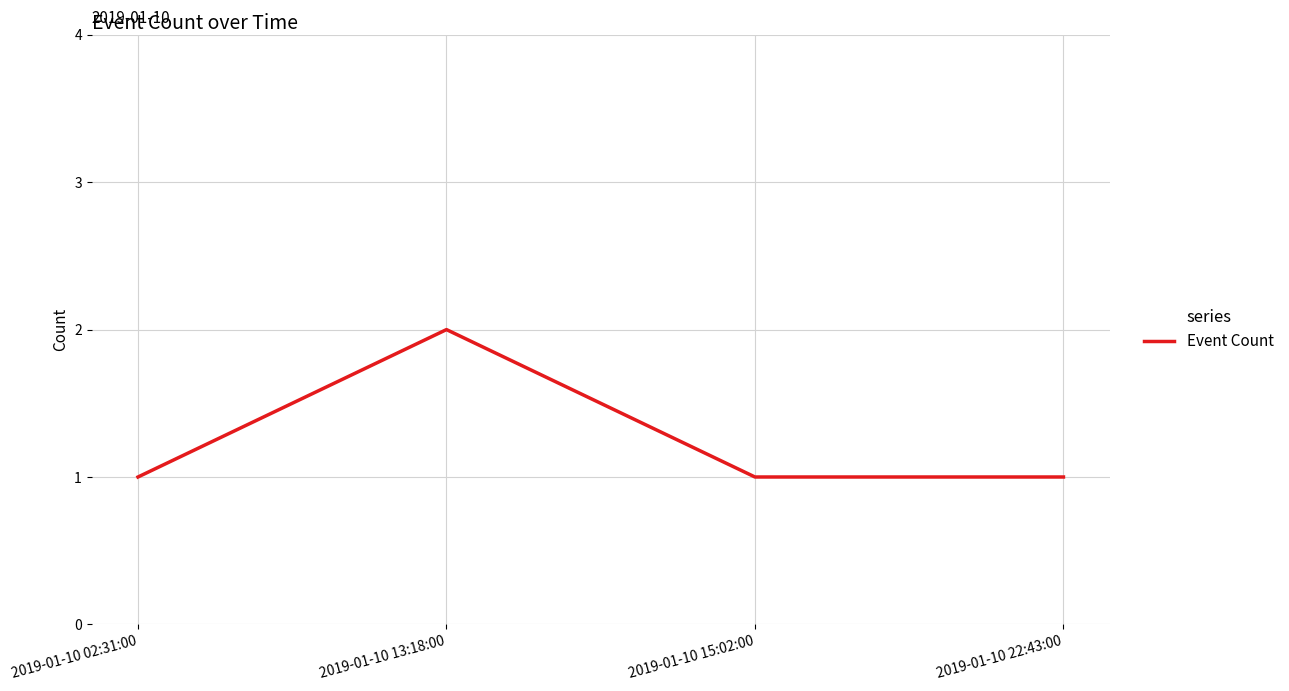

Which has a higher value, 2019-01-10 02:31:00 or 2019-01-10 13:18:00?

2019-01-10 13:18:00